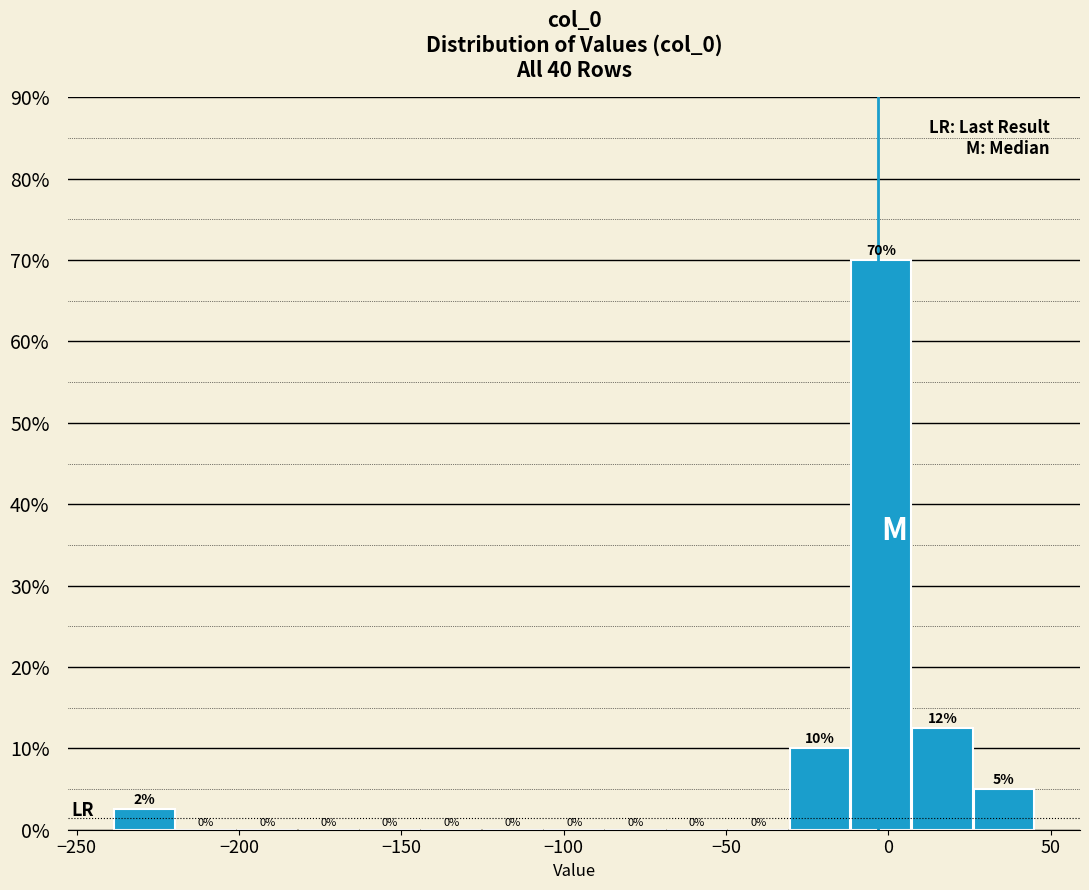

Read against the x-axis, roughly where is the centre of the tallest bar?

0